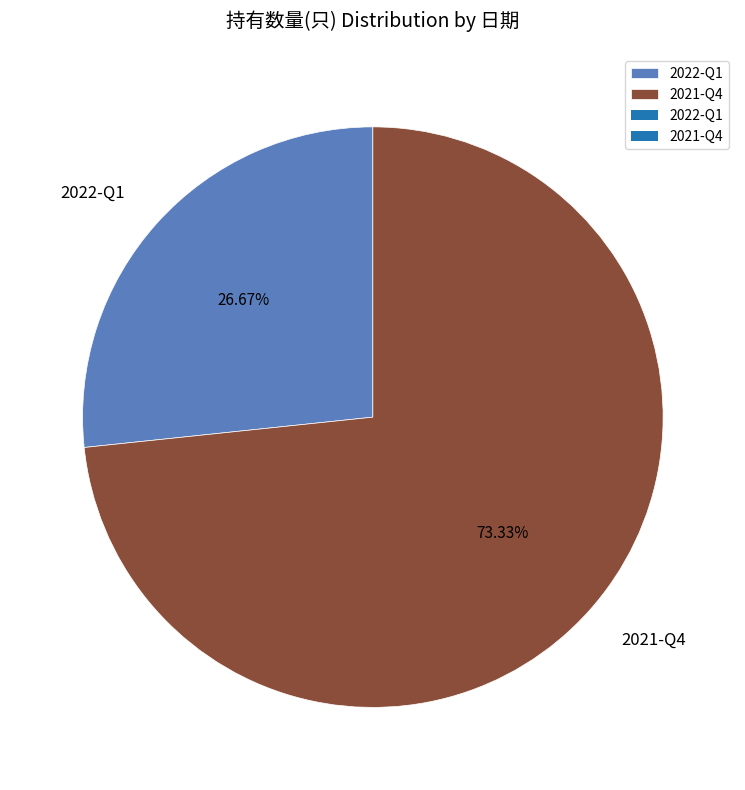

To the nearest percent, what is the average slice percentage?

50%